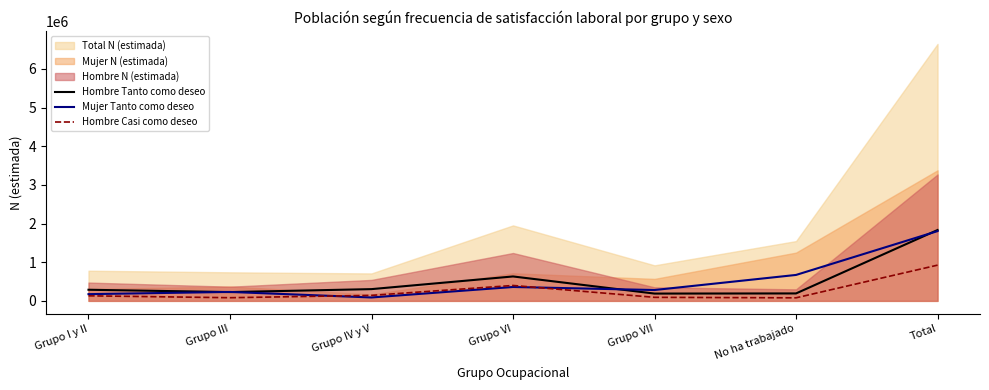

What is the approximate value of Hombre Tanto como deseo at Total?

1832890